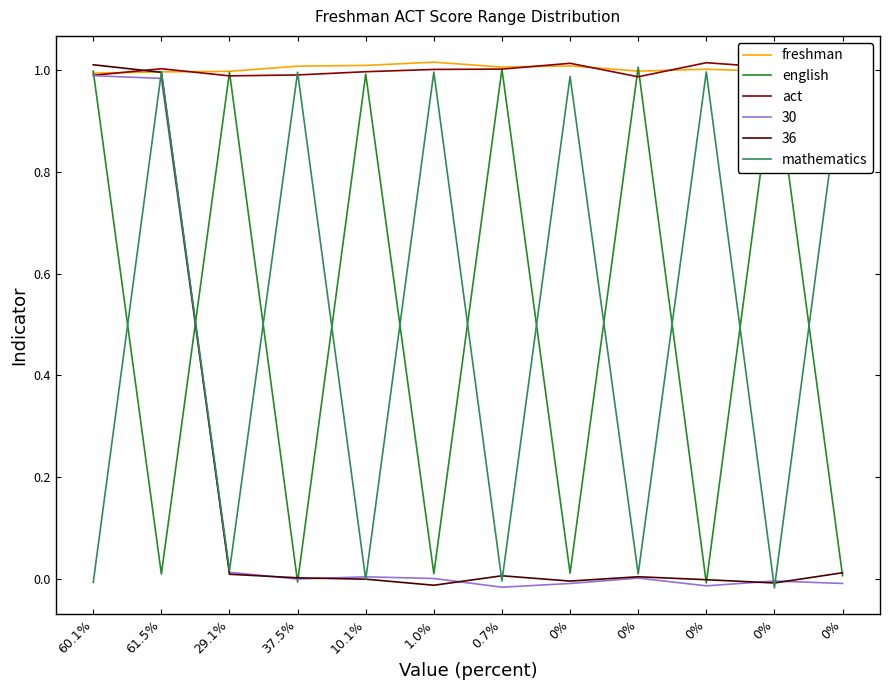

Does the chart have visible grid lines?

No